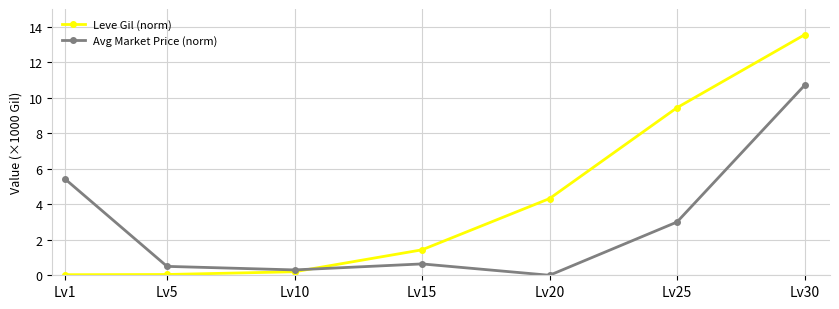

Rank the categories by Avg Market Price (norm) value from highest to lowest.

Lv30, Lv1, Lv25, Lv15, Lv5, Lv10, Lv20